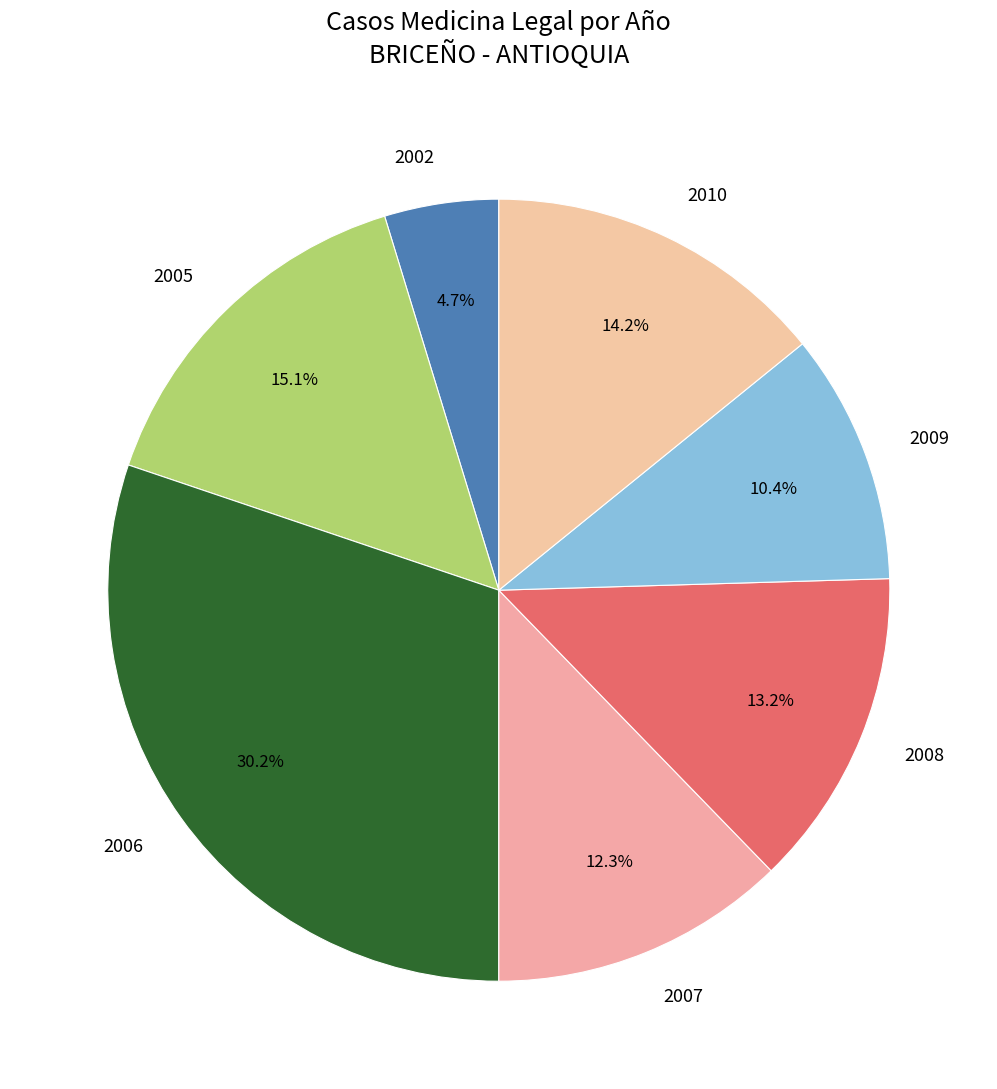

How many slices are in this pie chart?

7